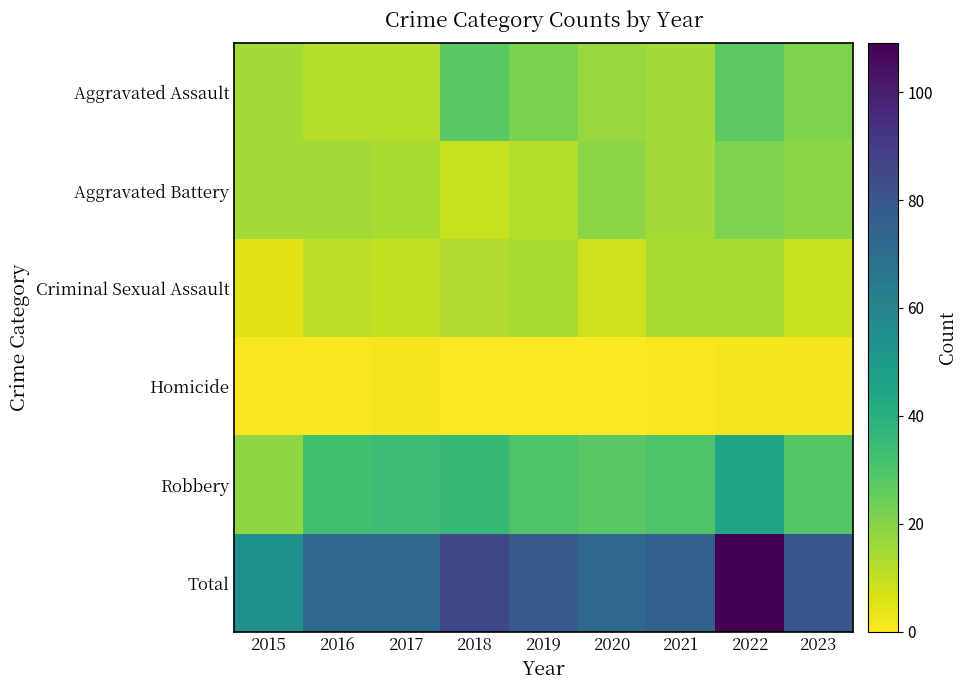

Reading right to left, list all the values displayed in this chart.

Aggravated Assault: 2023=21	2022=27	2021=15	2020=17	2019=22	2018=28	2017=12	2016=12	2015=15
Aggravated Battery: 2023=19	2022=21	2021=15	2020=19	2019=12	2018=9	2017=14	2016=15	2015=15
Criminal Sexual Assault: 2023=9	2022=14	2021=14	2020=8	2019=14	2018=13	2017=10	2016=11	2015=5
Homicide: 2023=2	2022=2	2021=1	2020=0	2019=0	2018=0	2017=2	2016=1	2015=1
Robbery: 2023=29	2022=45	2021=30	2020=28	2019=30	2018=36	2017=34	2016=33	2015=18
Total: 2023=80	2022=109	2021=75	2020=72	2019=78	2018=86	2017=72	2016=72	2015=54